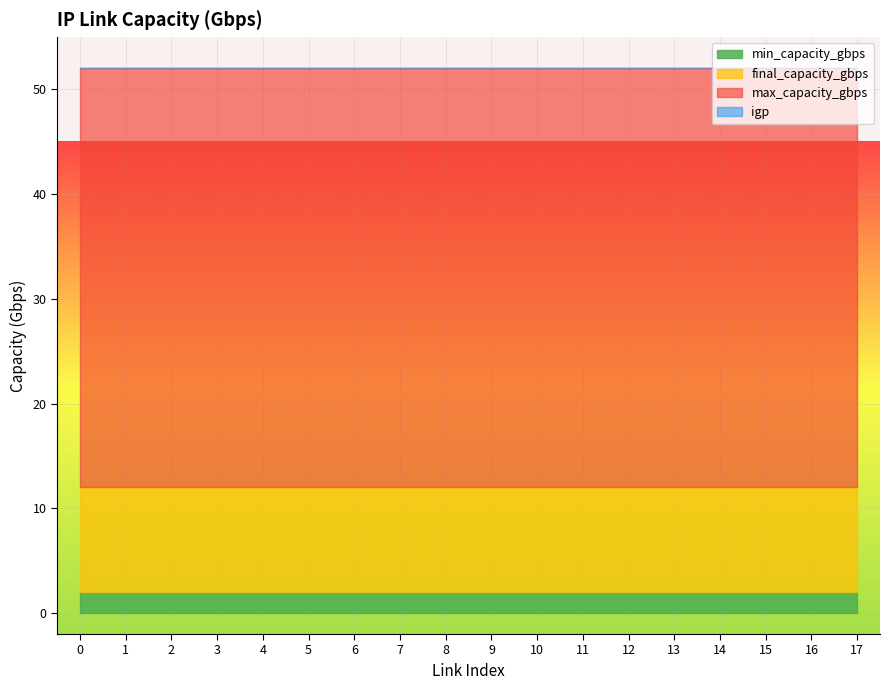

Reading left to right, extract all data points from this chart.

min_capacity_gbps: 2	2	2	2	2	2	2	2	2	2	2	2	2	2	2	2	2	2
final_capacity_gbps: 10	10	10	10	10	10	10	10	10	10	10	10	10	10	10	10	10	10
max_capacity_gbps: 40	40	40	40	40	40	40	40	40	40	40	40	40	40	40	40	40	40
igp: 0	0	0	0	0	0	0	0	0	0	0	0	0	0	0	0	0	0